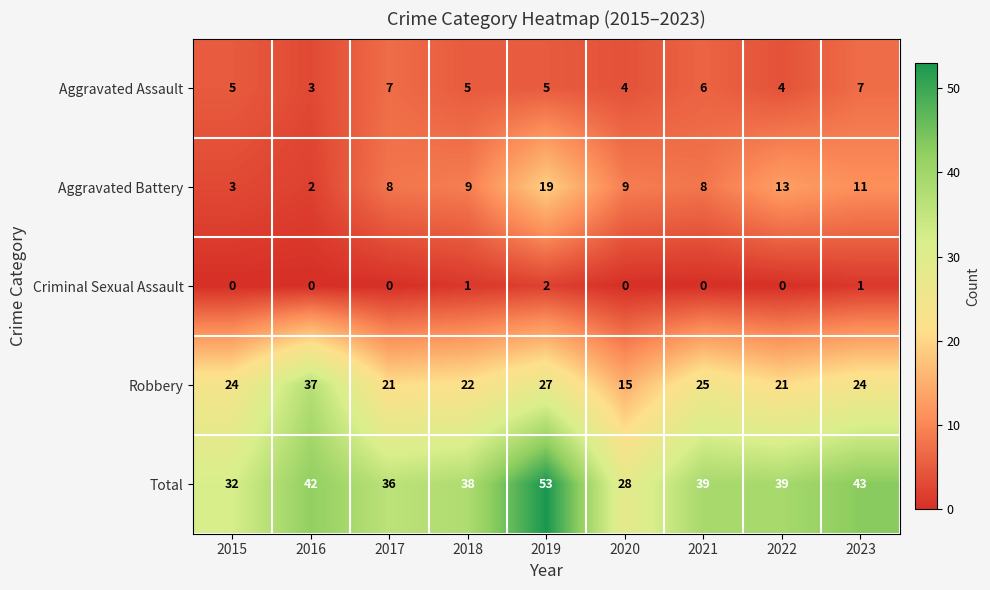

At how many categories does at least one series exceed 40?

3